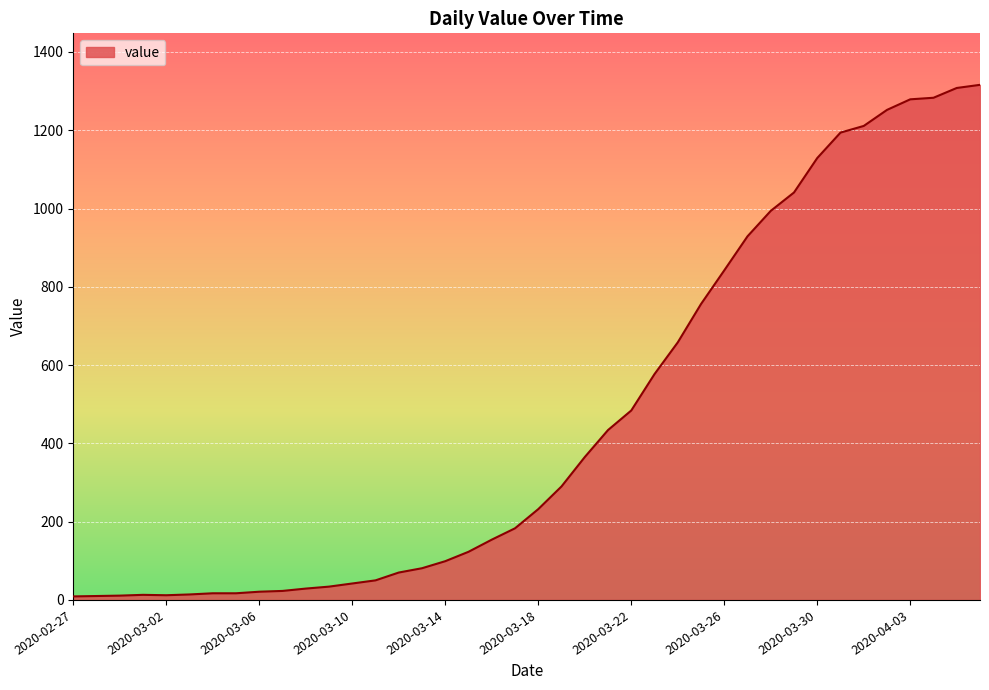

What is the greatest value displayed?

1316